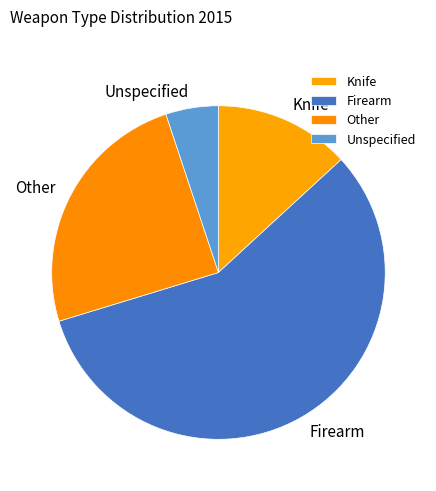

What is the smallest slice in the pie chart?

Unspecified